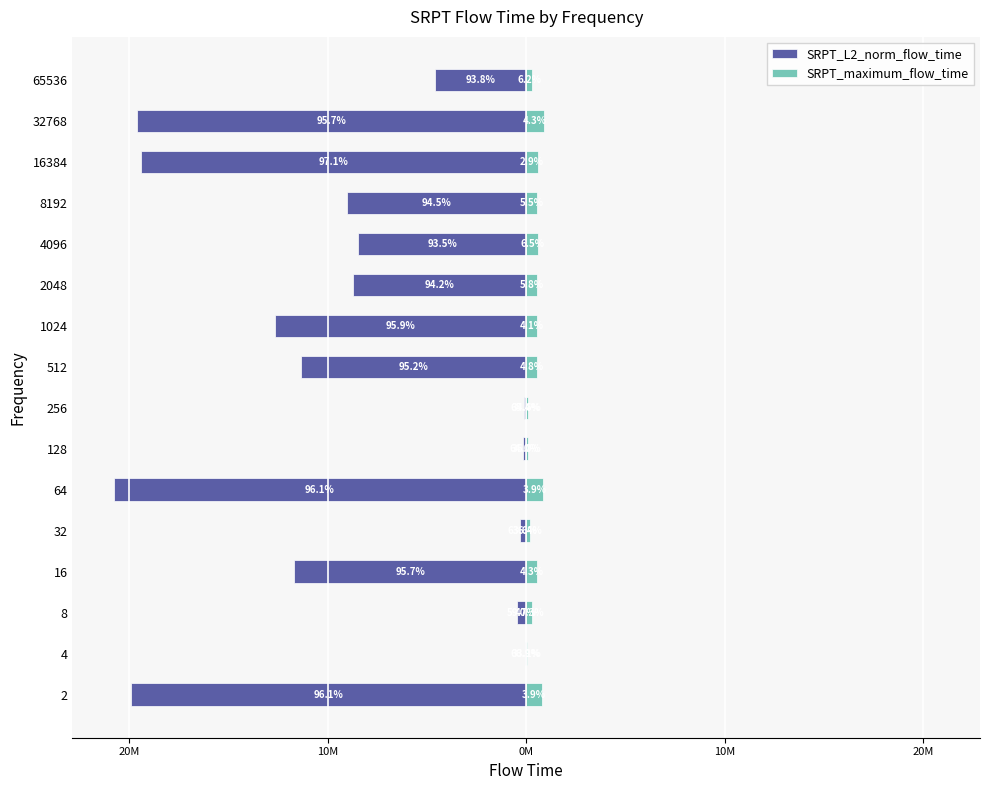

What is the sum of all SRPT_maximum_flow_time values?

7380983.0